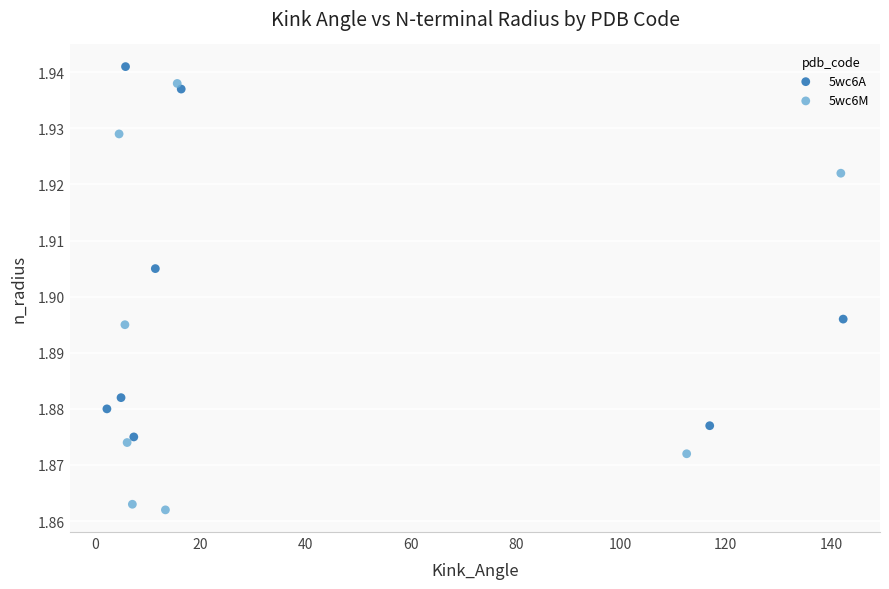

Which series has the largest Y range (max minus min)?

5wc6M